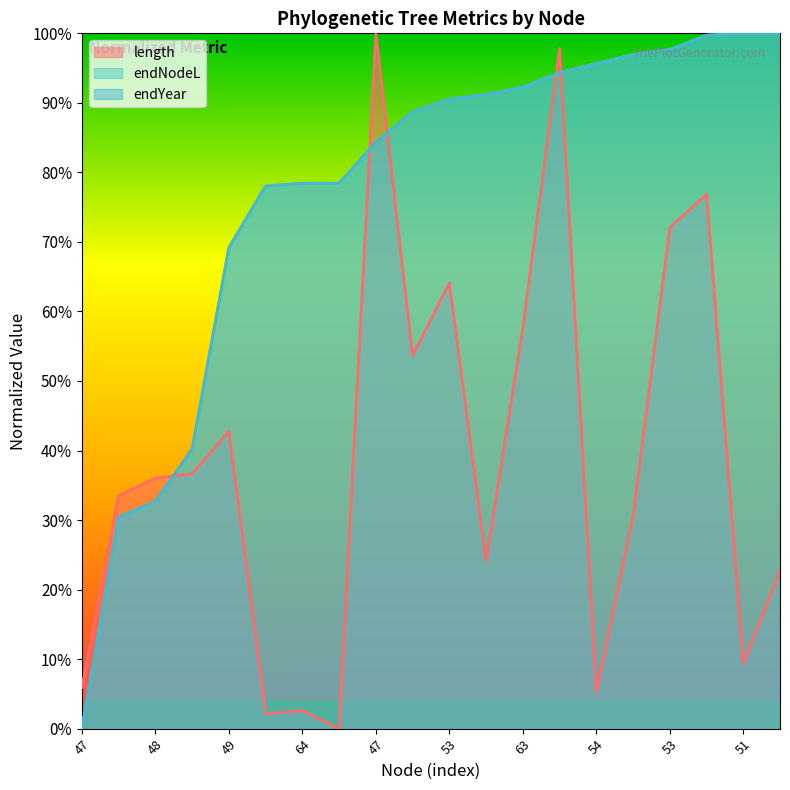

Between 64 and 61, which is larger?

61